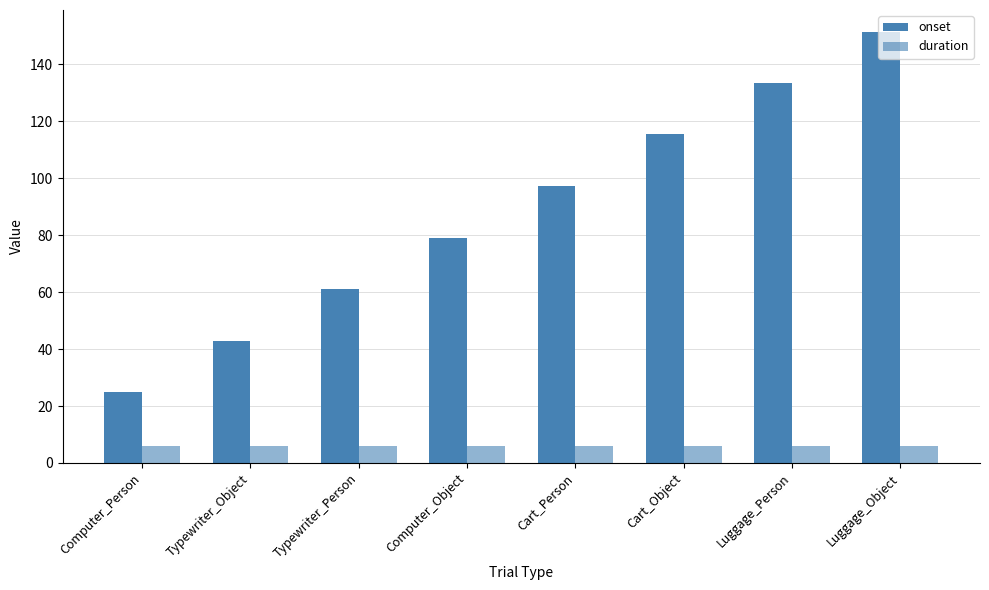

List the series in order of their overall mean, lowest first.

duration, onset